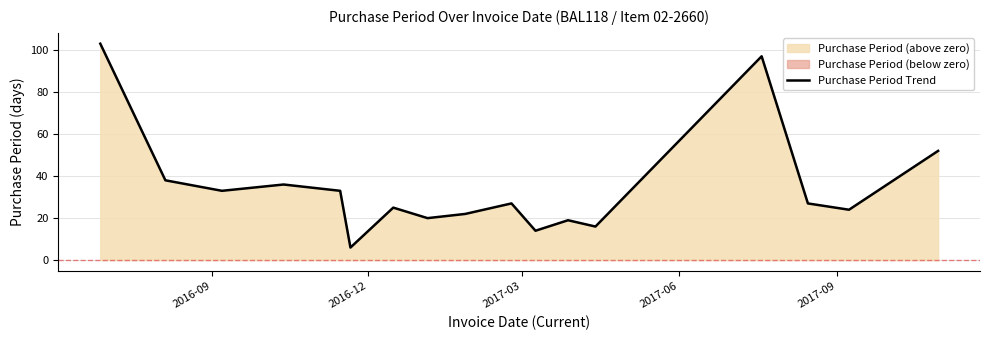

How many distinct data groups are displayed?

1